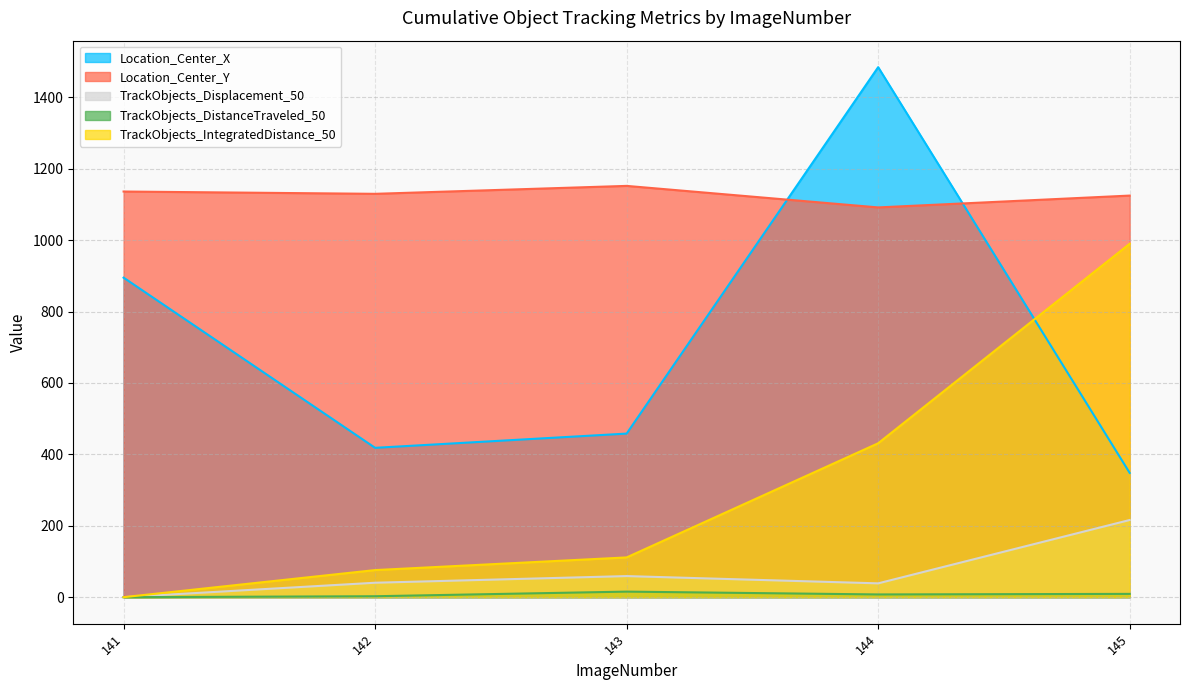

In Location_Center_Y, how many points are lower than both neighbors (excluding endpoints)?

2